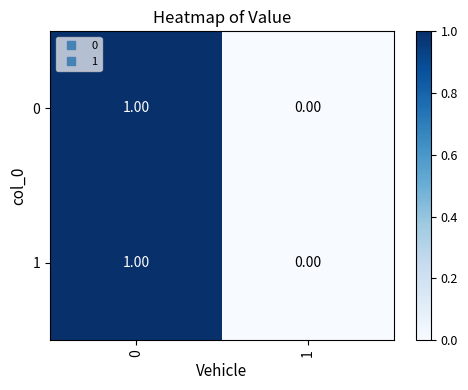

Rank the categories by 0 value from lowest to highest.

1, 0